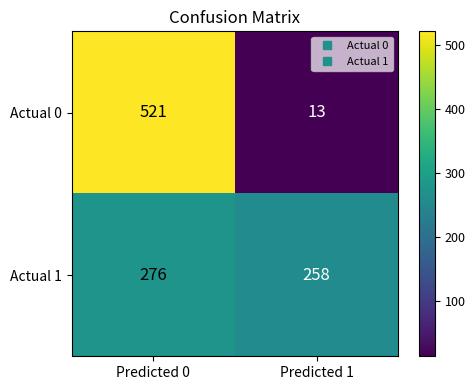

Reading right to left, what are all the values shown in this chart?

Actual 0: Predicted 1=13	Predicted 0=521
Actual 1: Predicted 1=258	Predicted 0=276